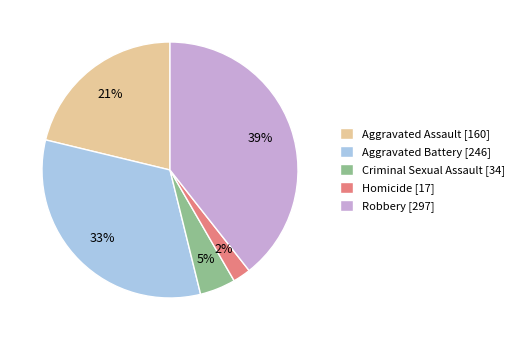

Is it true that Homicide [17] is 14% of the pie?

False